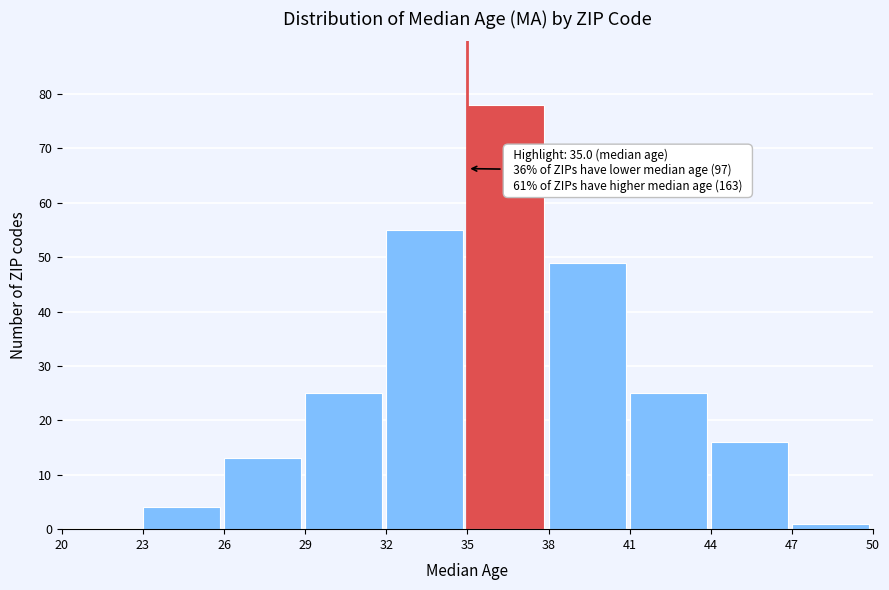

Over which range of the x-axis is the bar tallest?

35 to 38